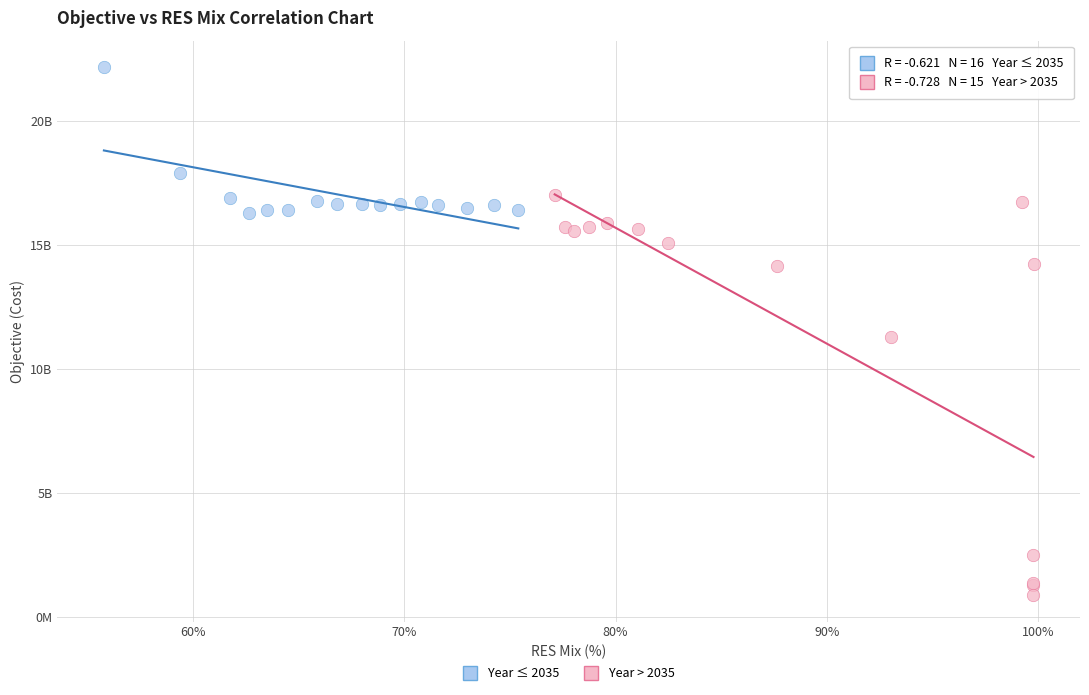

Which series reaches the minimum Y coordinate?

Year > 2035